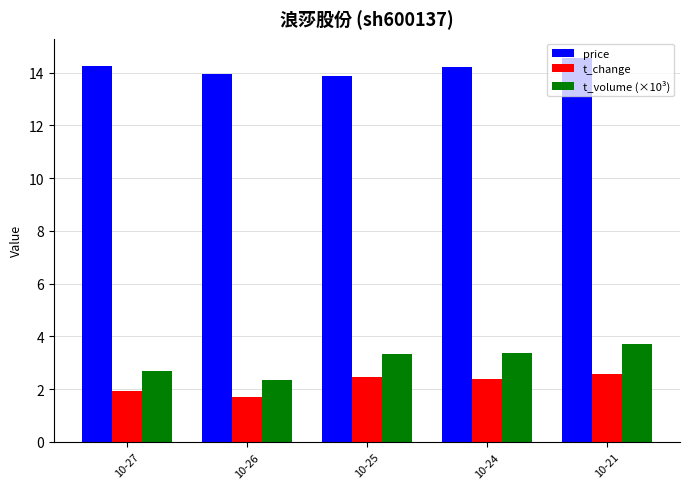

At which label is t_change closest to 2?

10-27